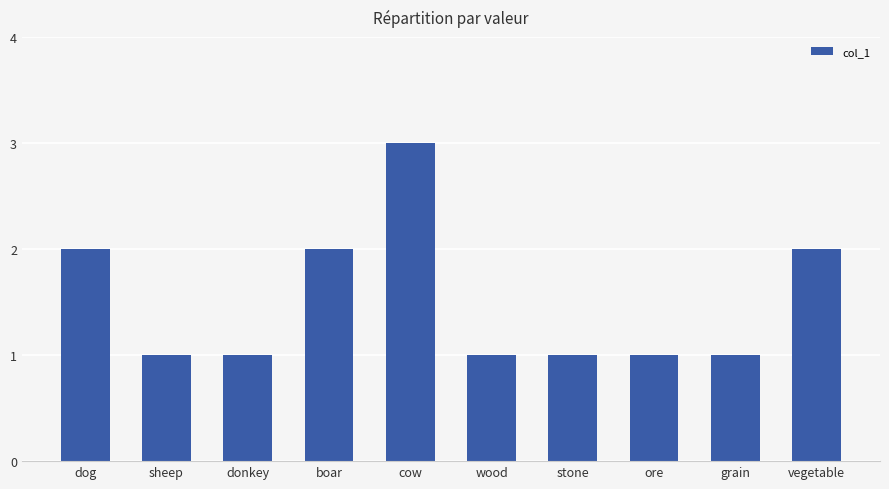

Approximately how many times larger is the value at grain compared to boar?

0.5